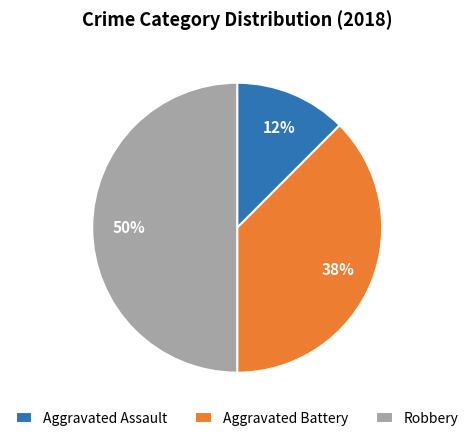

What is the smallest slice in the pie chart?

Aggravated Assault